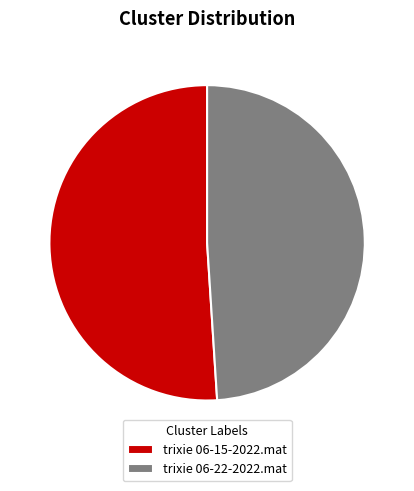

Which has a higher value, trixie 06-22-2022.mat or trixie 06-15-2022.mat?

trixie 06-15-2022.mat